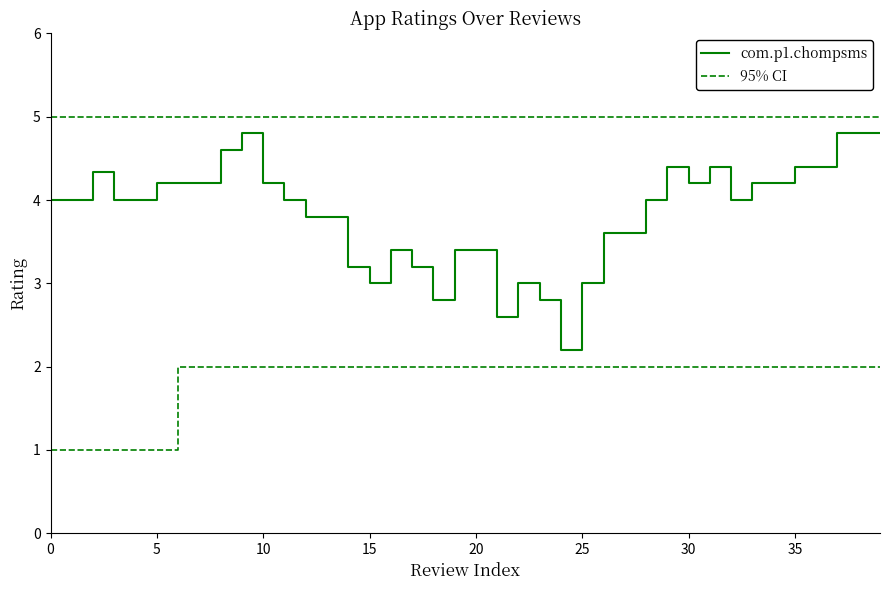

What is the sum of all 95% CI values?

200.0